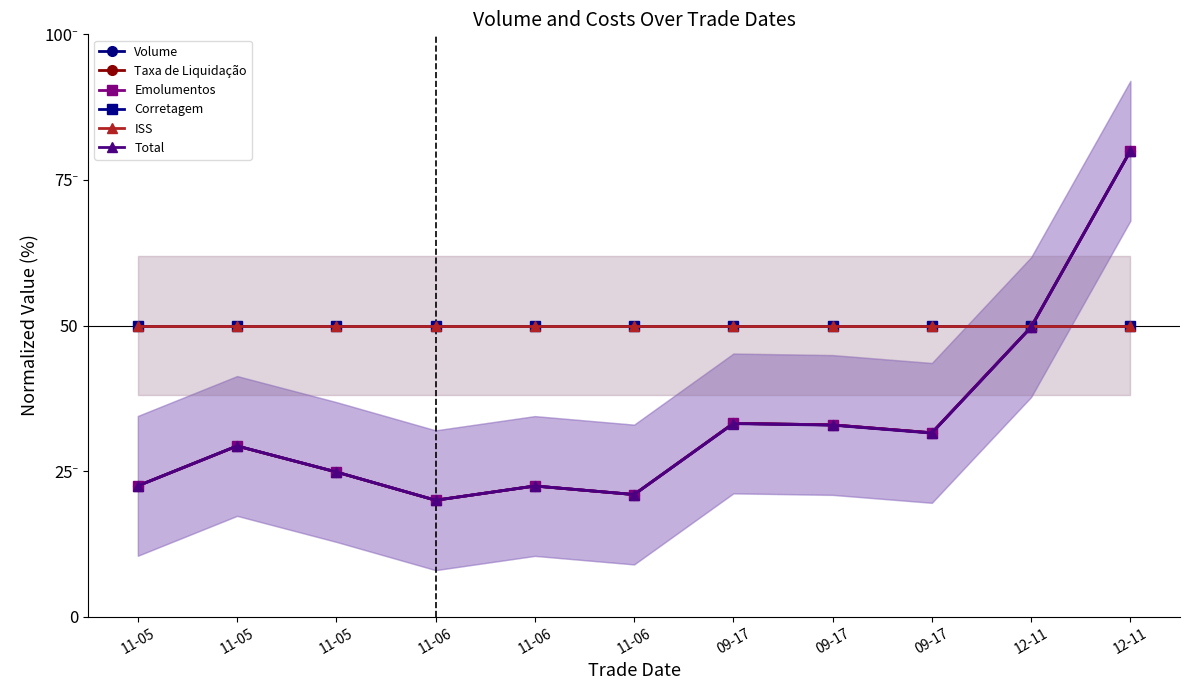

Reading left to right, list all the values displayed in this chart.

Volume: 22.5	29.3	24.8	20.0	22.4	21.0	33.2	32.9	31.6	49.7	80.0
Taxa de Liquidação: 22.5	29.3	24.8	20.0	22.4	21.0	33.2	32.9	31.6	49.7	80.0
Emolumentos: 22.5	29.3	24.8	20.0	22.4	21.0	33.2	32.9	31.6	49.7	80.0
Corretagem: 50.0	50.0	50.0	50.0	50.0	50.0	50.0	50.0	50.0	50.0	50.0
ISS: 50.0	50.0	50.0	50.0	50.0	50.0	50.0	50.0	50.0	50.0	50.0
Total: 22.5	29.3	24.9	20.0	22.4	21.0	33.2	32.9	31.5	49.7	80.0